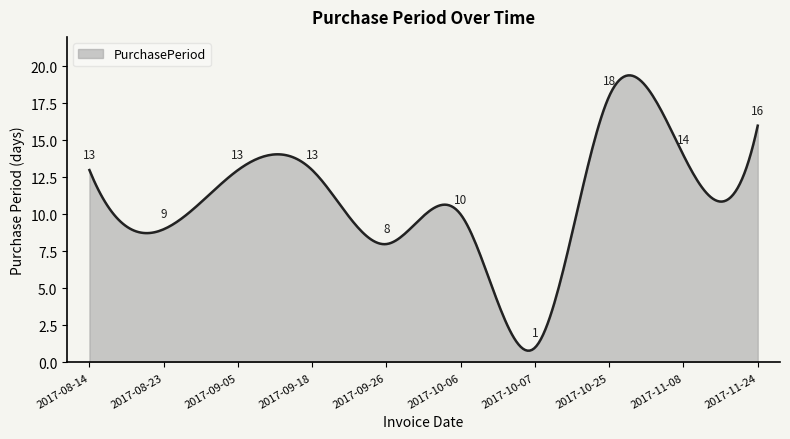

What is the difference between the maximum and minimum values?

18.6